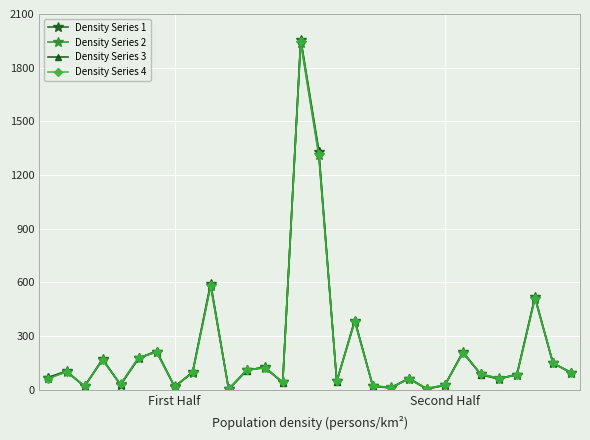

True or false: Density Series 3 has more than 0 interior local peaks.

True